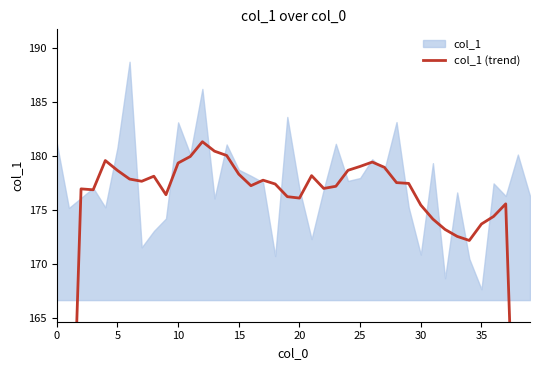

Which has a higher value, 30 or 13?

13